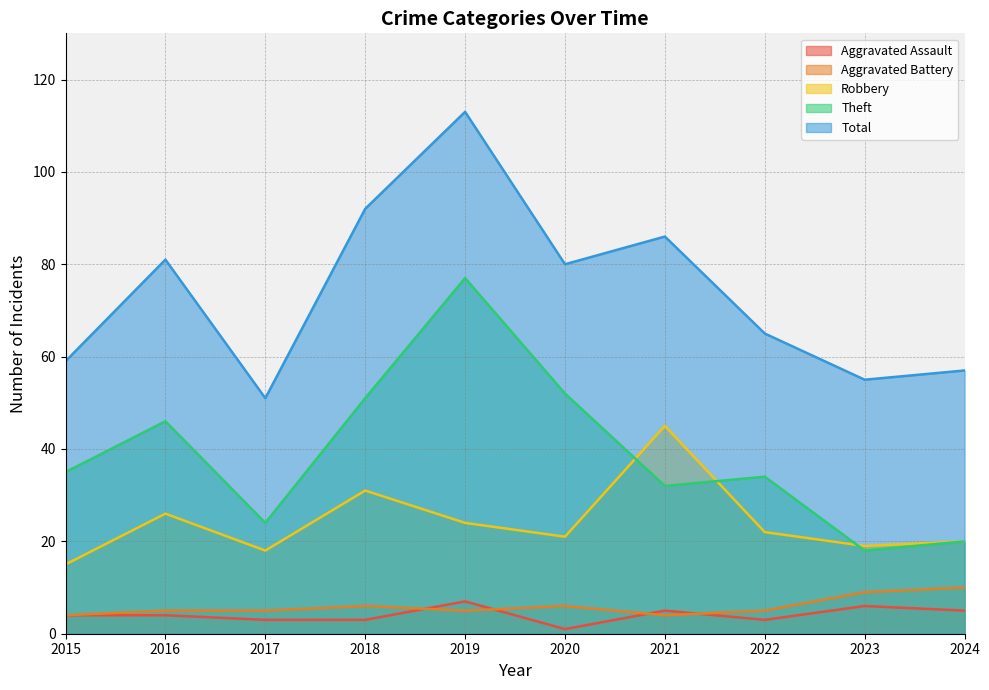

How many values in the Aggravated Battery series exceed 5?

4